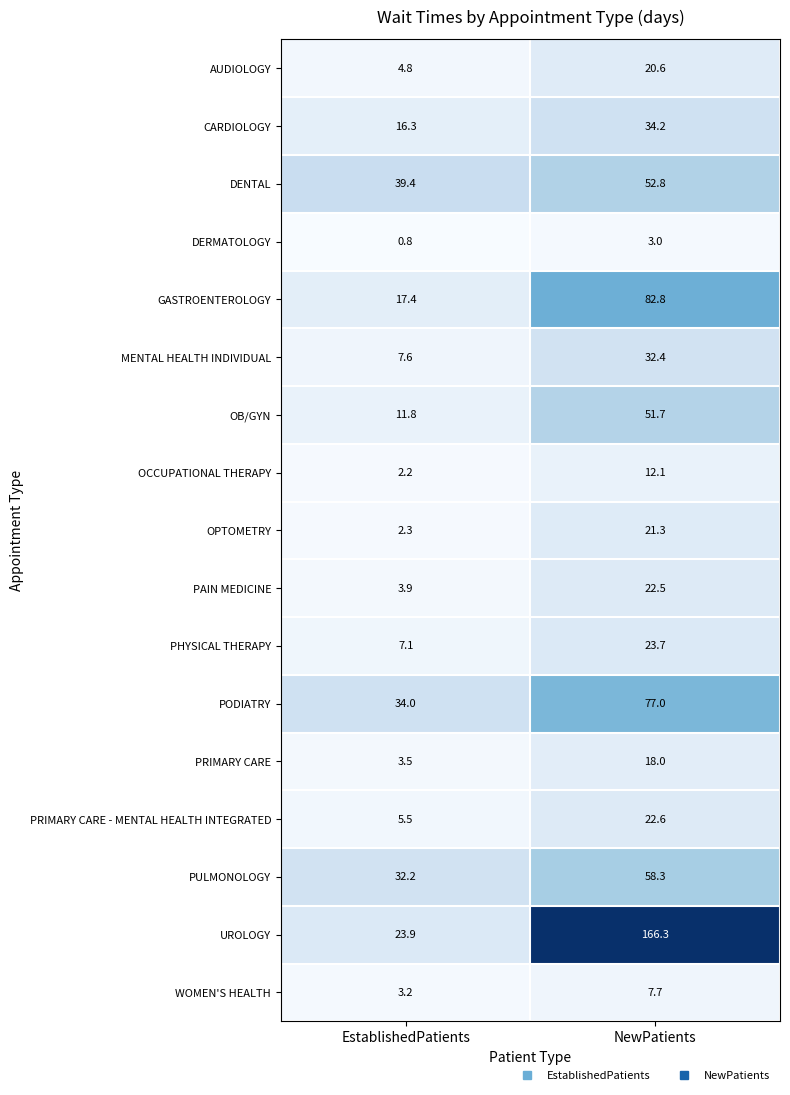

At which label does OB/GYN first exceed 51?

NewPatients